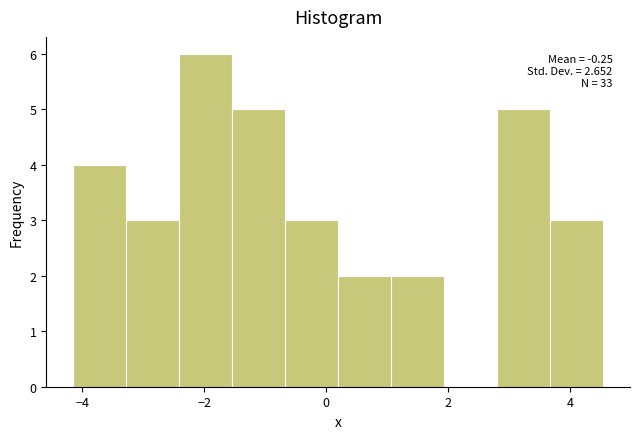

Which range on the x-axis has the tallest bar?

-2.4 to -1.6